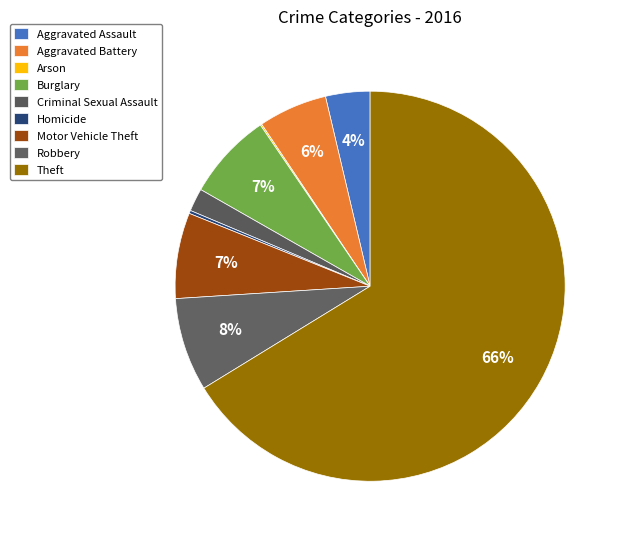

Which slice is the smallest?

Arson